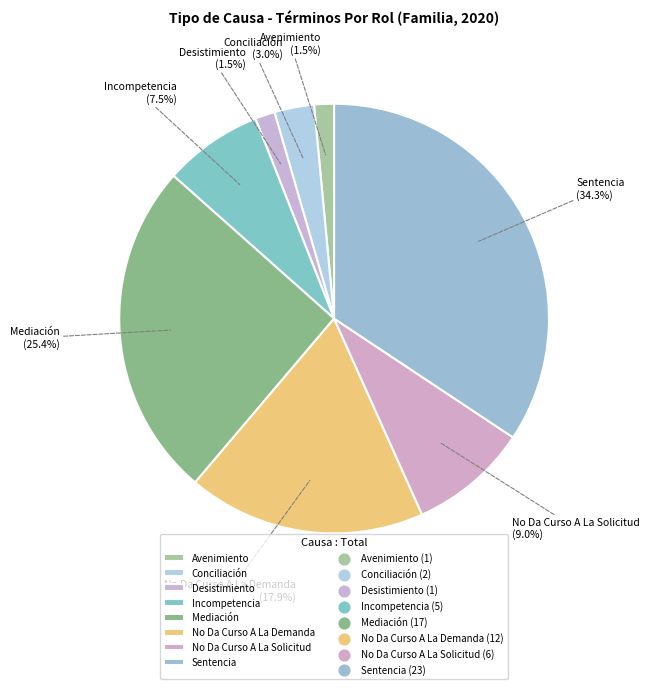

Which slice is the largest?

Sentencia